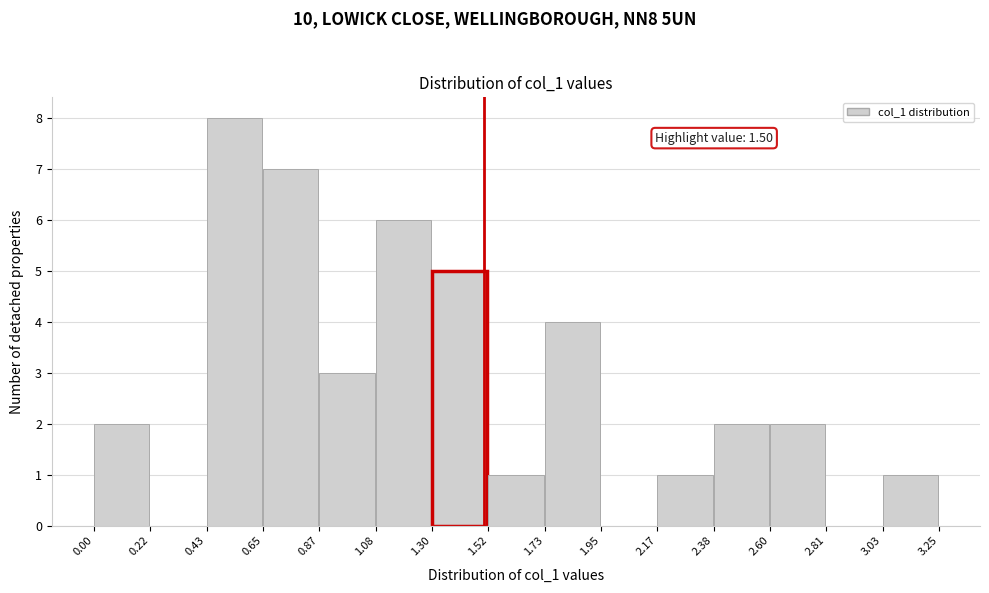

Which range on the x-axis has the tallest bar?

0.43 to 0.65